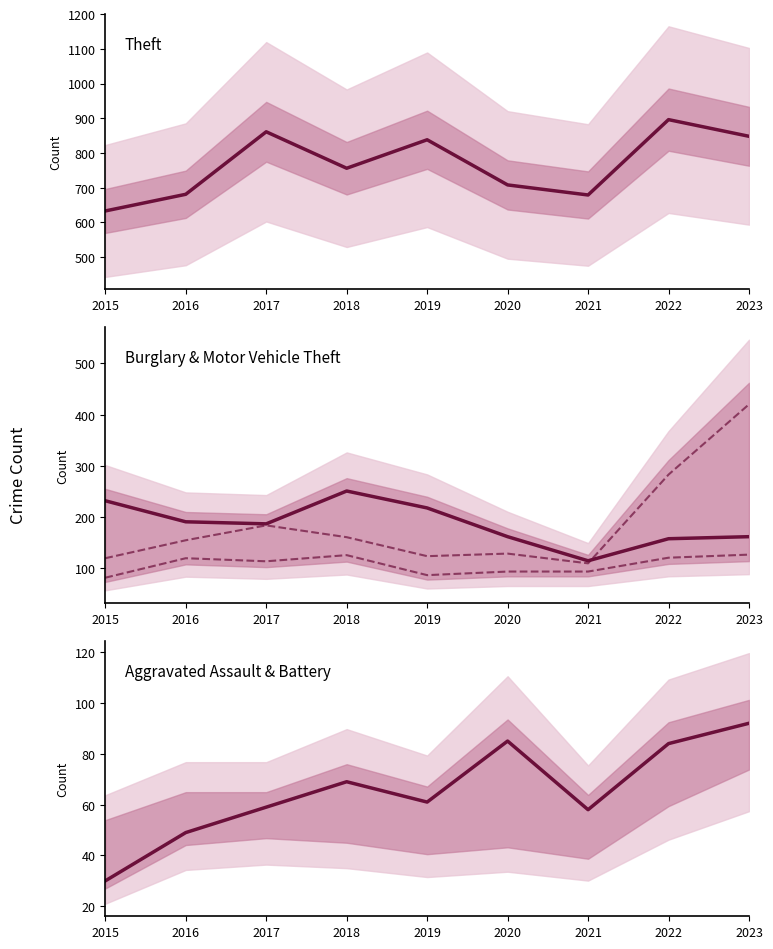

What is the difference between the second highest and second lowest values in the Motor Vehicle Theft series?

163